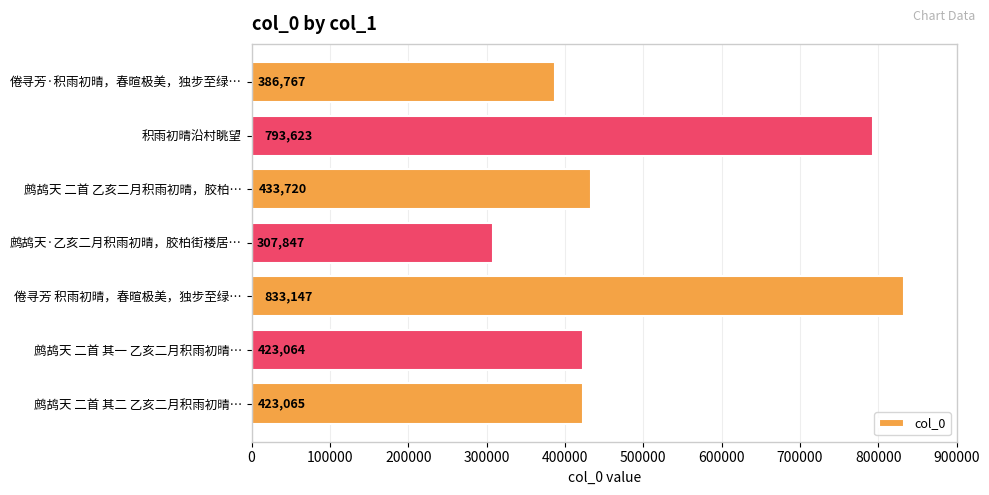

Rank the categories by value from lowest to highest.

鹧鸪天·乙亥二月积雨初晴，胶柏街楼居…, 倦寻芳·积雨初晴，春暄极美，独步至绿…, 鹧鸪天 二首 其一 乙亥二月积雨初晴…, 鹧鸪天 二首 其二 乙亥二月积雨初晴…, 鹧鸪天 二首 乙亥二月积雨初晴，胶柏…, 积雨初晴沿村眺望, 倦寻芳 积雨初晴，春暄极美，独步至绿…